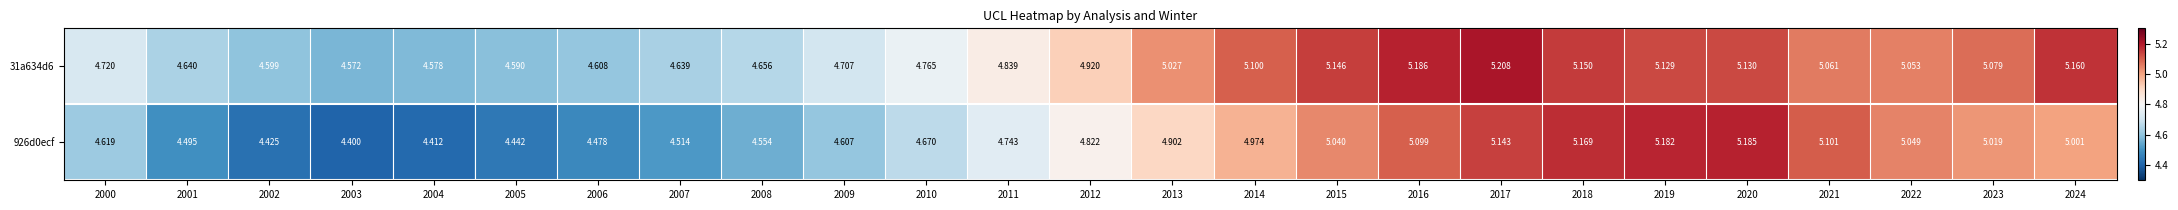

Between 2021 and 2023, which series saw the biggest shift?

926d0ecf